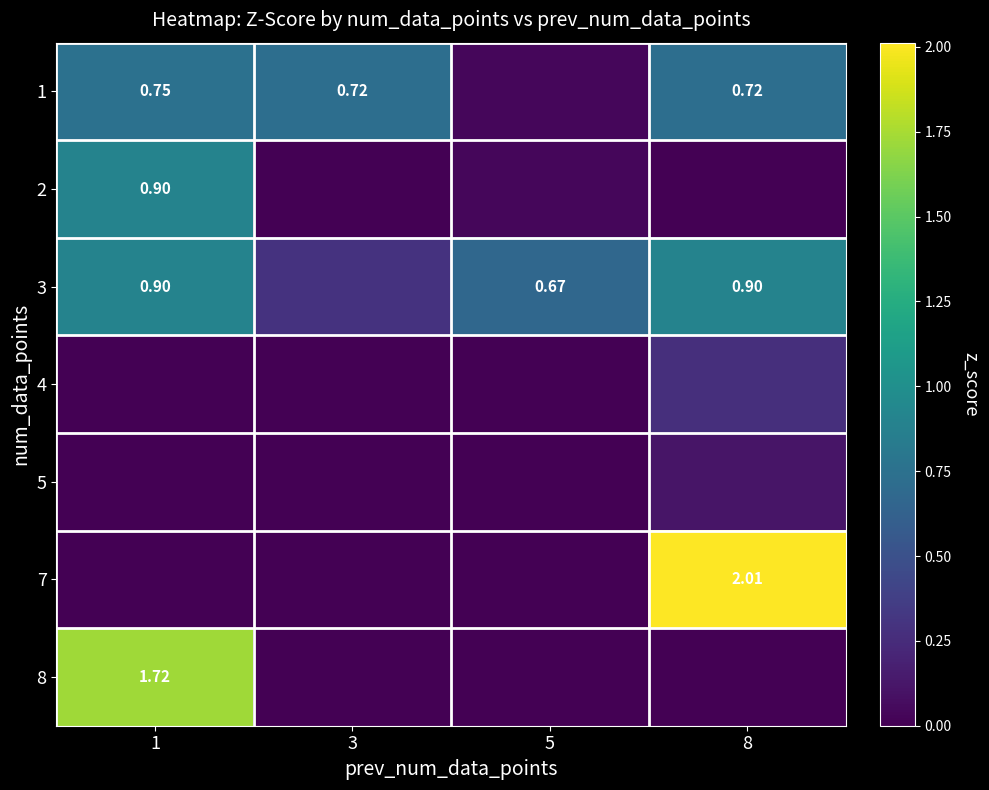

What is the total value across all series at 3?

1.0